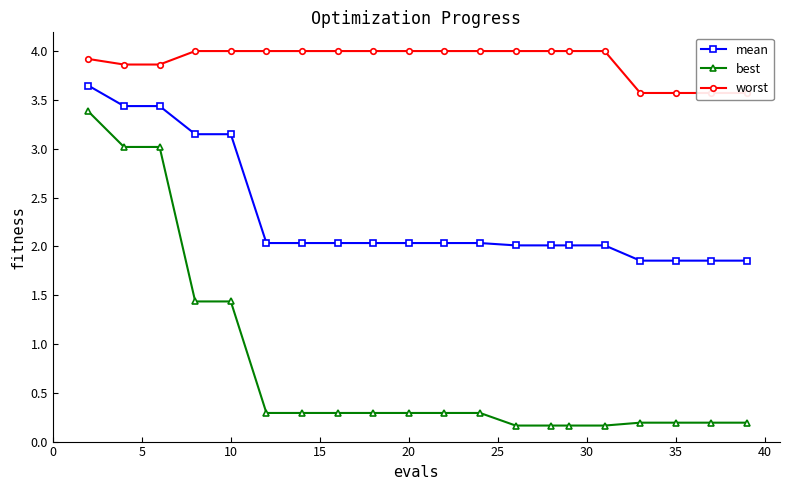

True or false: best and mean cross at least once.

False